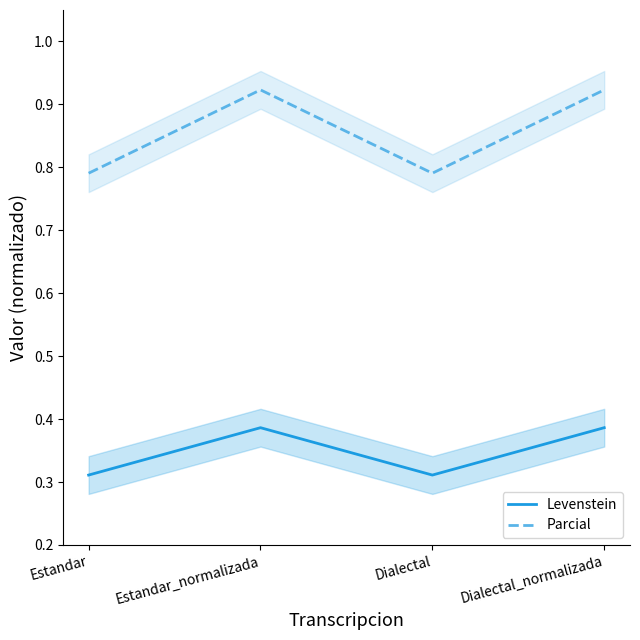

Reading right to left, extract all data points from this chart.

Levenstein: Dialectal_normalizada=0.4	Dialectal=0.3	Estandar_normalizada=0.4	Estandar=0.3
Parcial: Dialectal_normalizada=0.9	Dialectal=0.8	Estandar_normalizada=0.9	Estandar=0.8